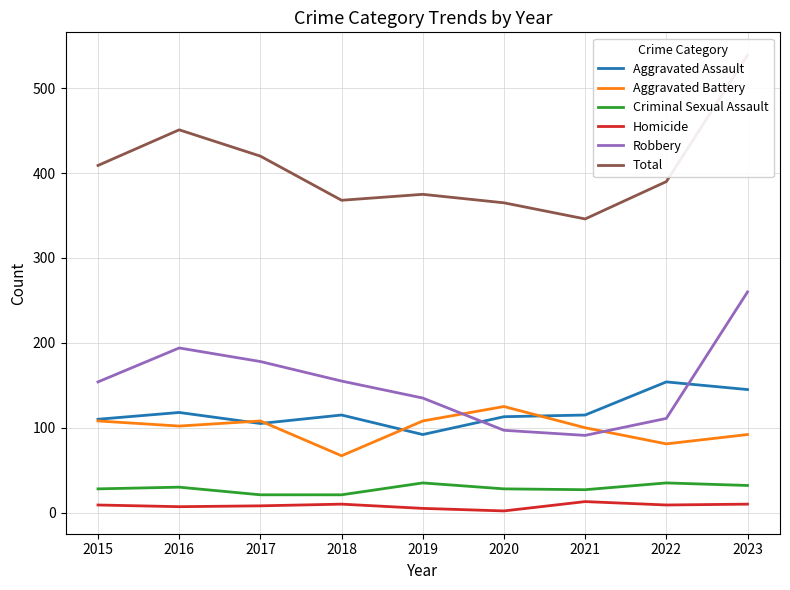

True or false: Aggravated Assault and Criminal Sexual Assault intersect in this chart.

False